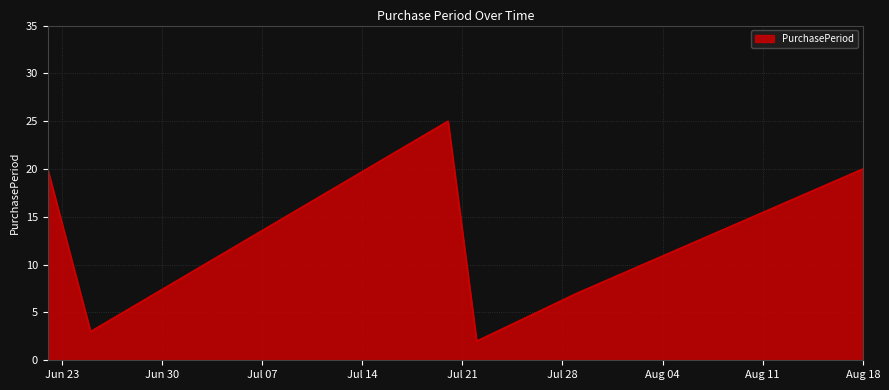

True or false: there are more than 1 points higher than both neighbors.

False